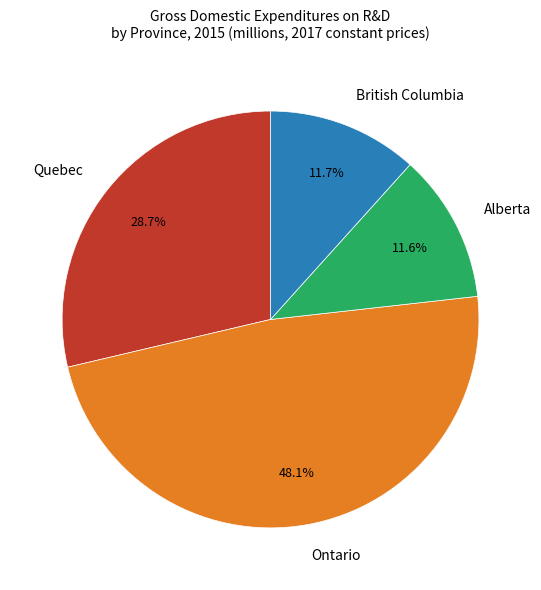

True or false: Alberta accounts for 12% of the total.

True